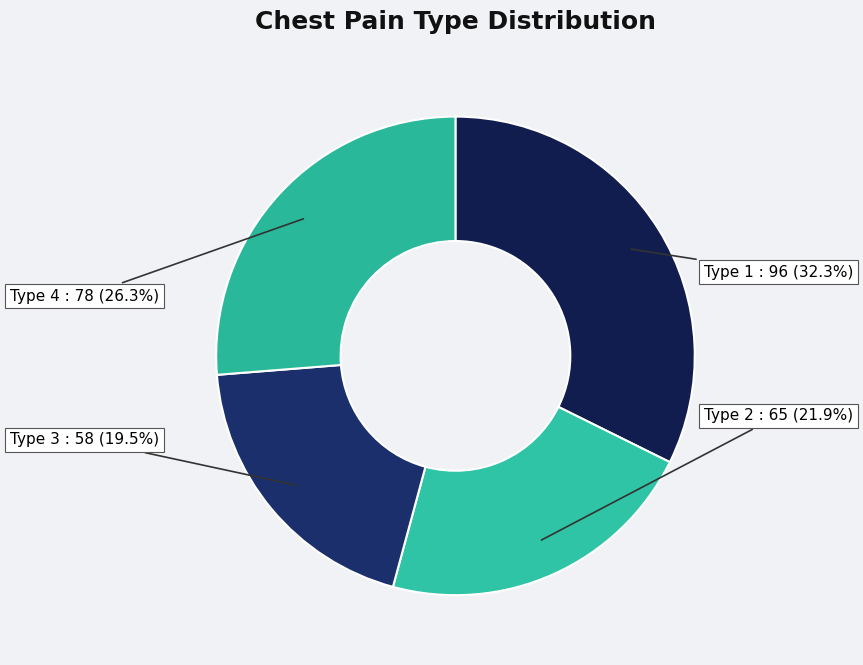

Does Type 3 account for over 50% of the chart?

No